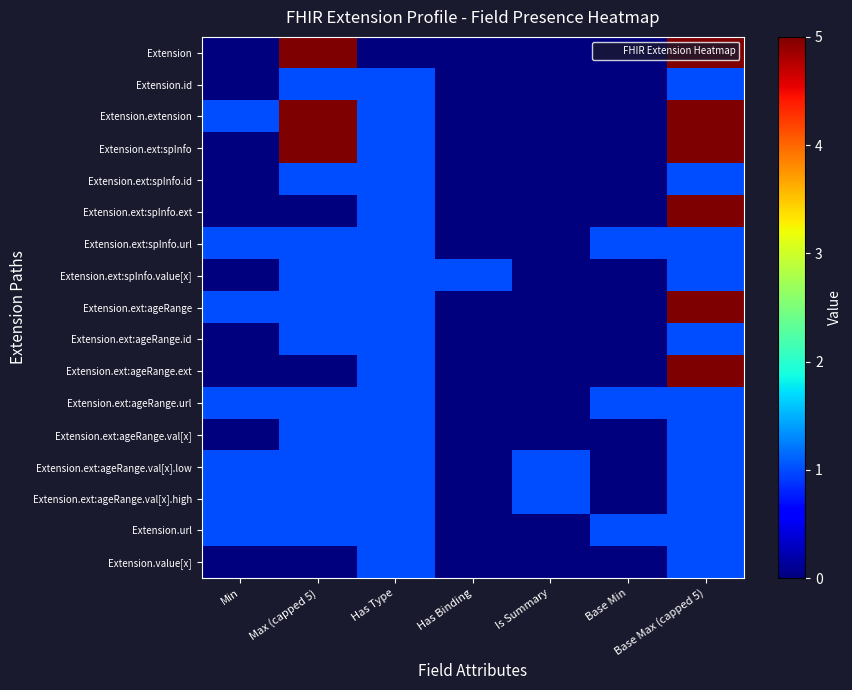

Which series has the largest total across all categories?

Extension.extension